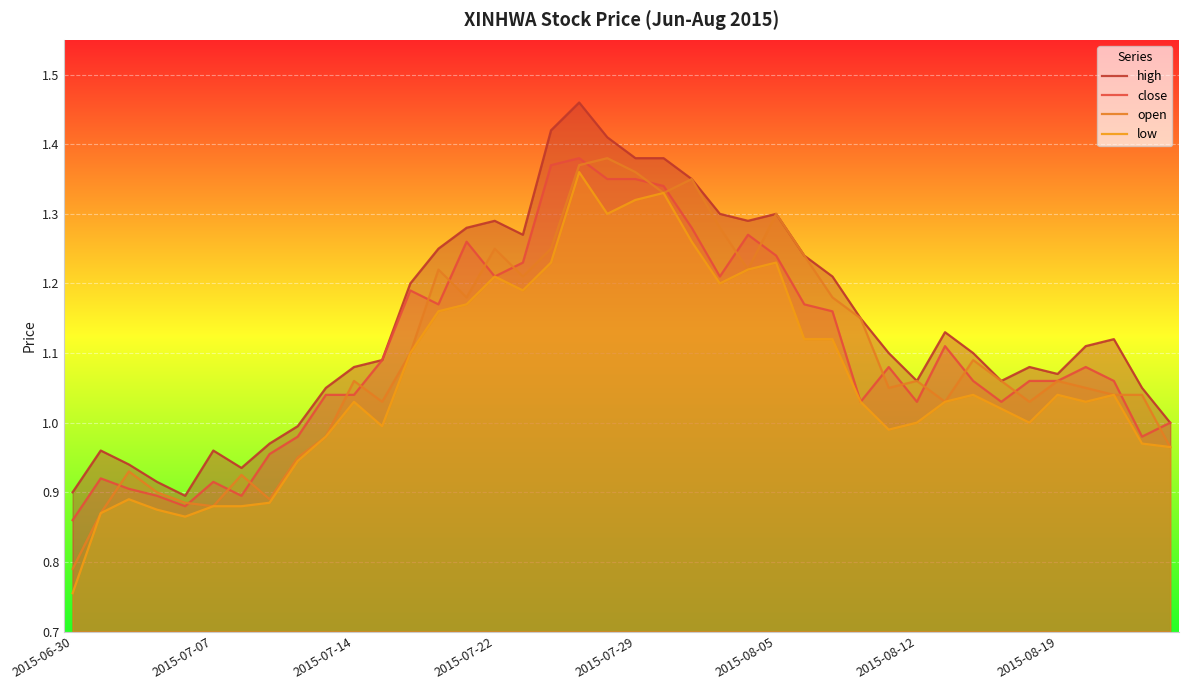

What are all the series names shown in the legend?

high, close, open, low